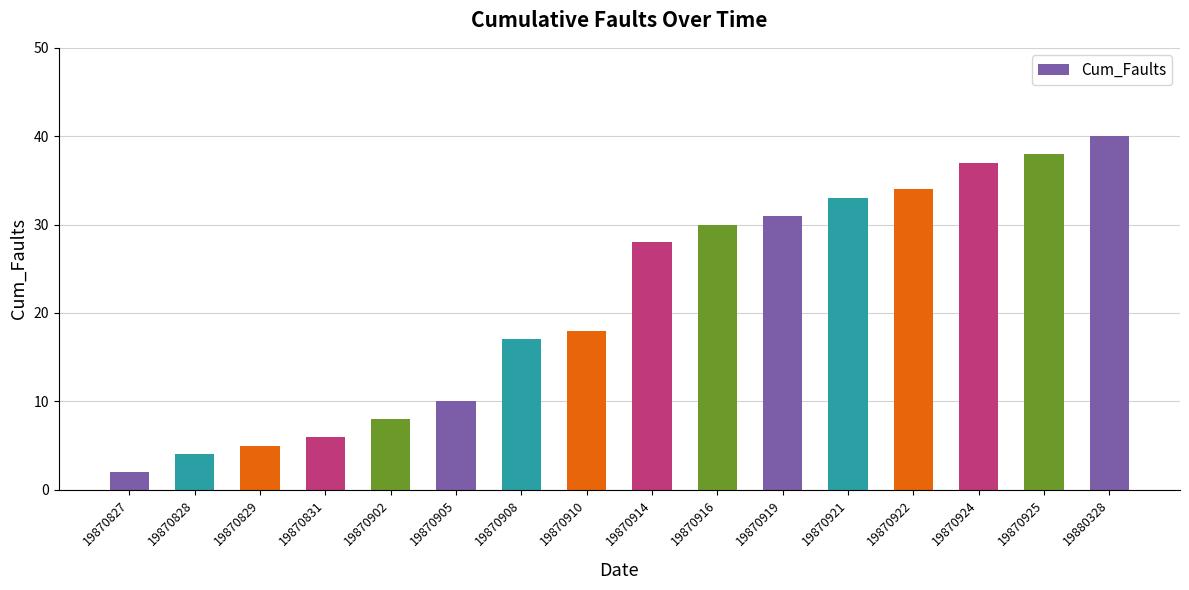

What is the smallest value displayed?

2